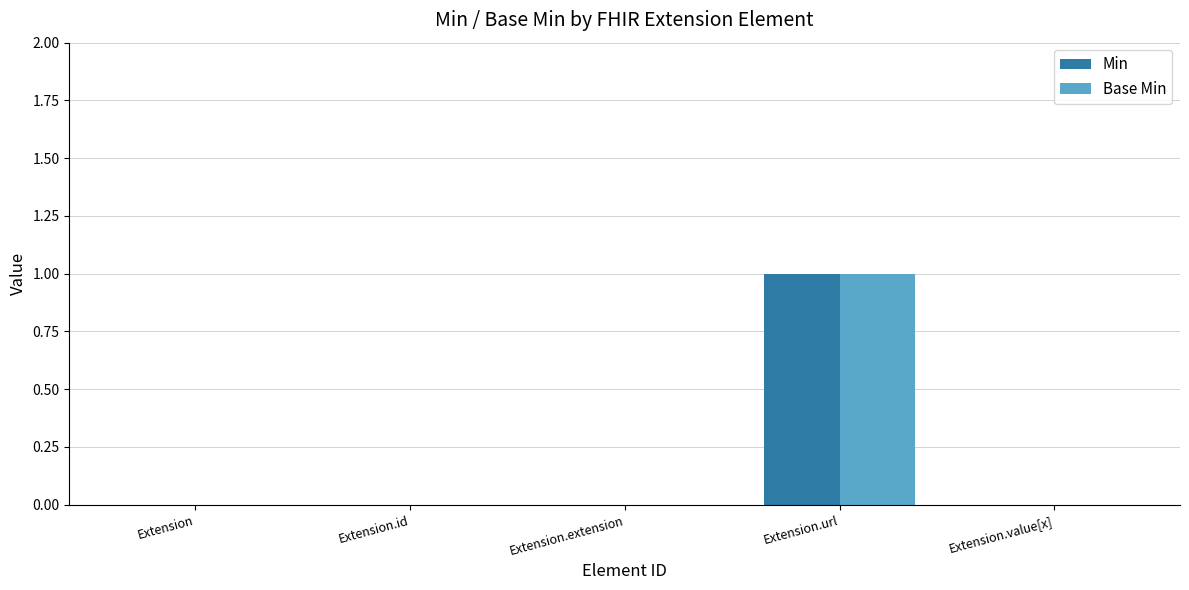

The Base Min series shows 1 at Extension. True or false?

False